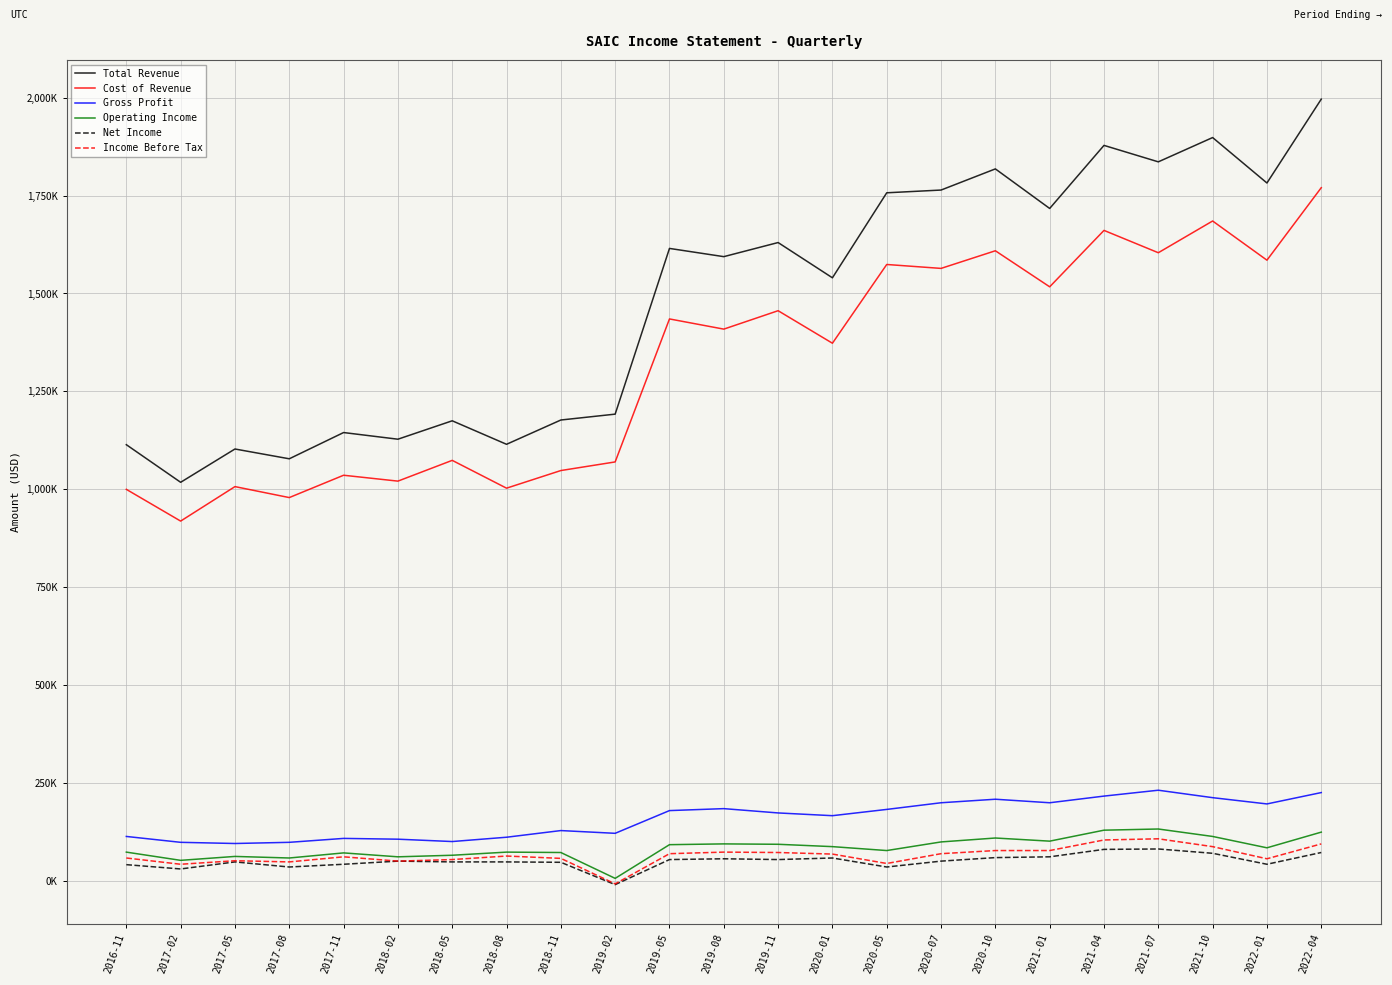

Which series has the largest total across all categories?

Total Revenue